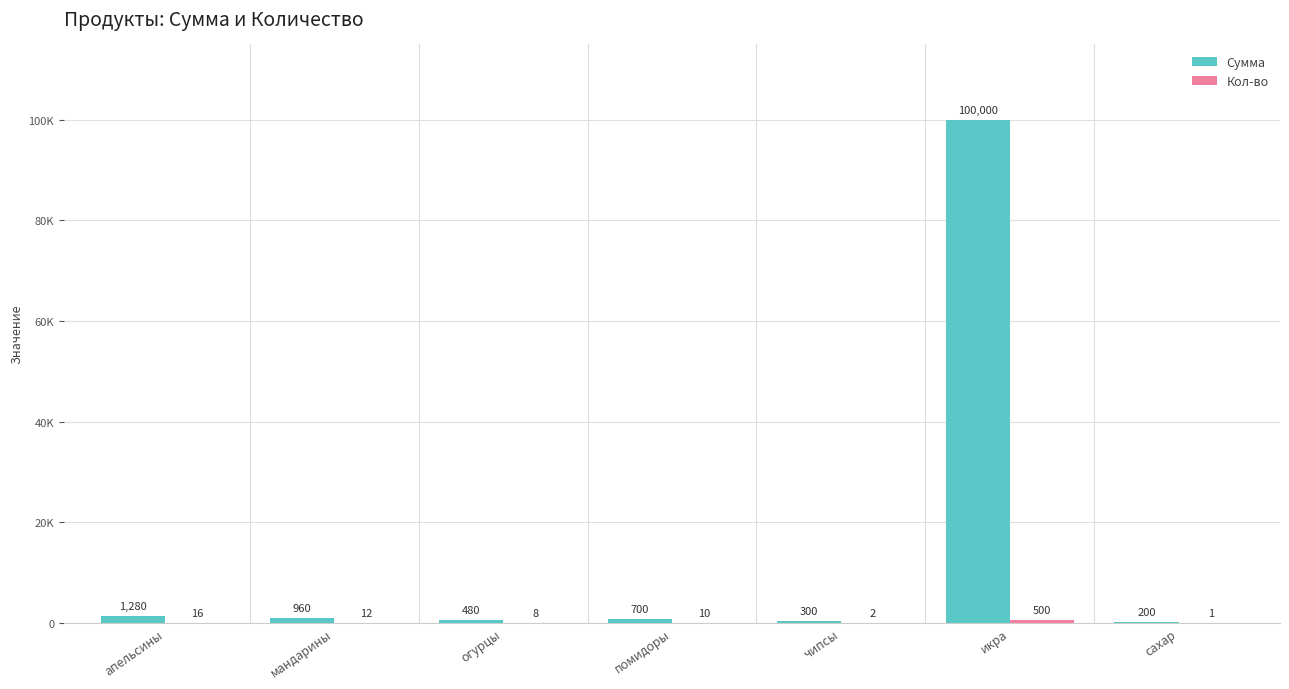

Which has a higher value, икра or апельсины?

икра